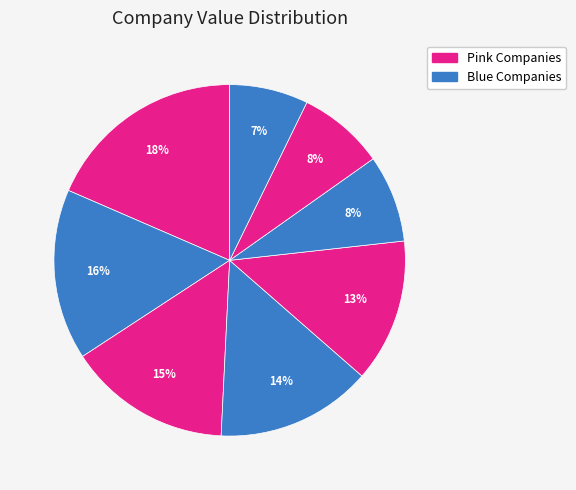

Count the number of slices in the pie.

8